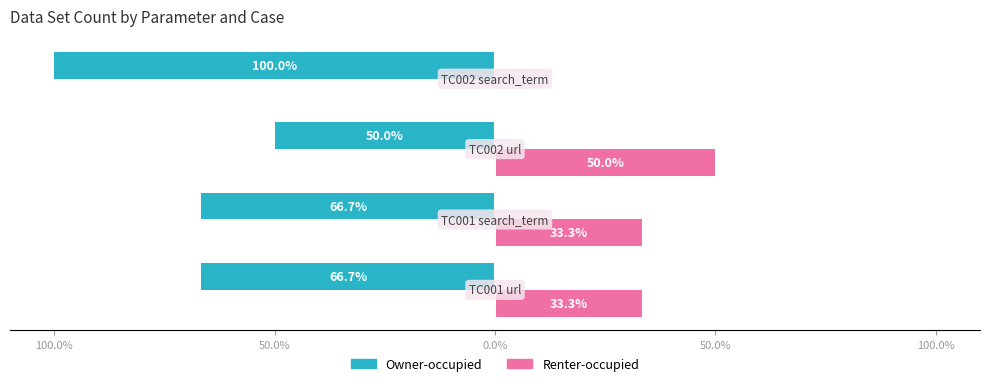

Reading left to right, what are all the values shown in this chart?

Owner-occupied: 100.0%=-66.7	50.0%=-66.7	0.0%=-50.0	50.0%=-100.0
Renter-occupied: 100.0%=33.3	50.0%=33.3	0.0%=50.0	50.0%=0.0